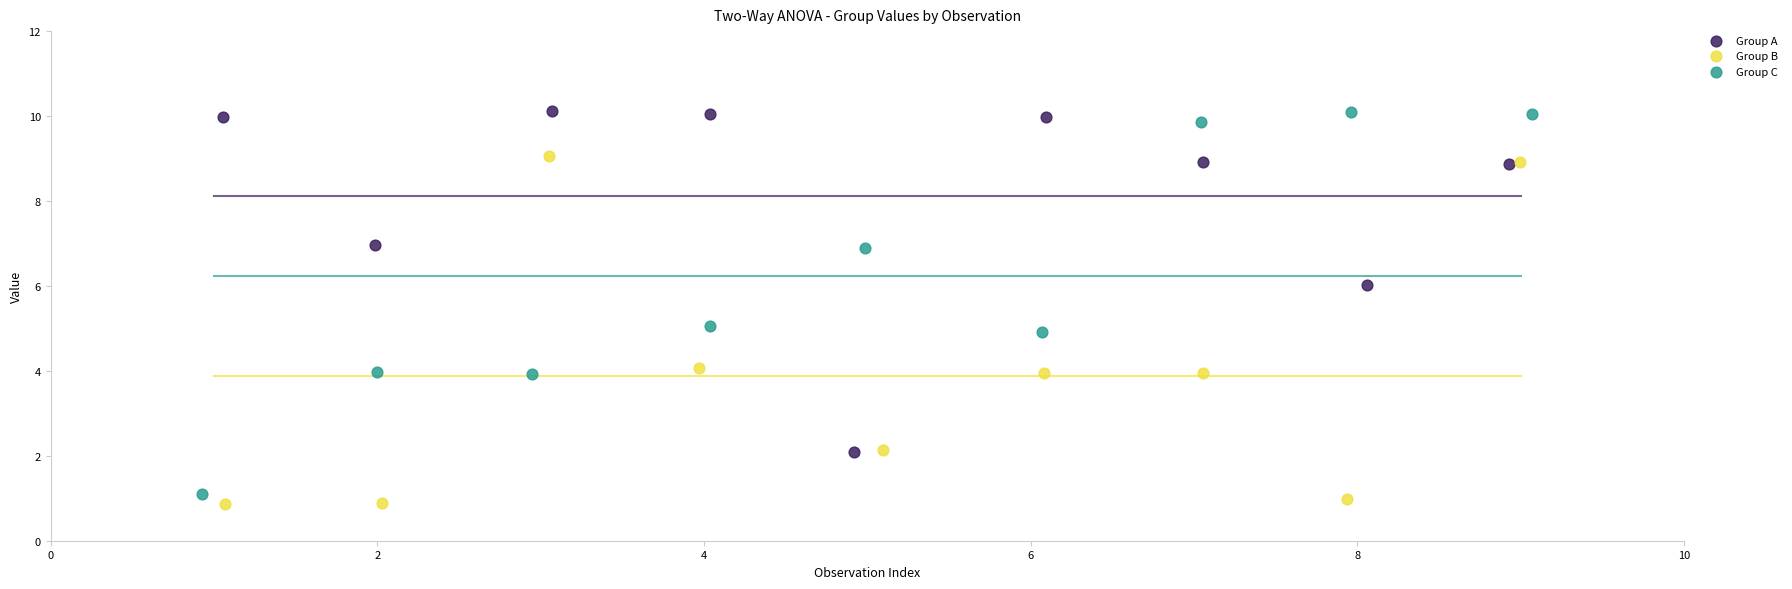

Which series has the largest Y range (max minus min)?

Group C